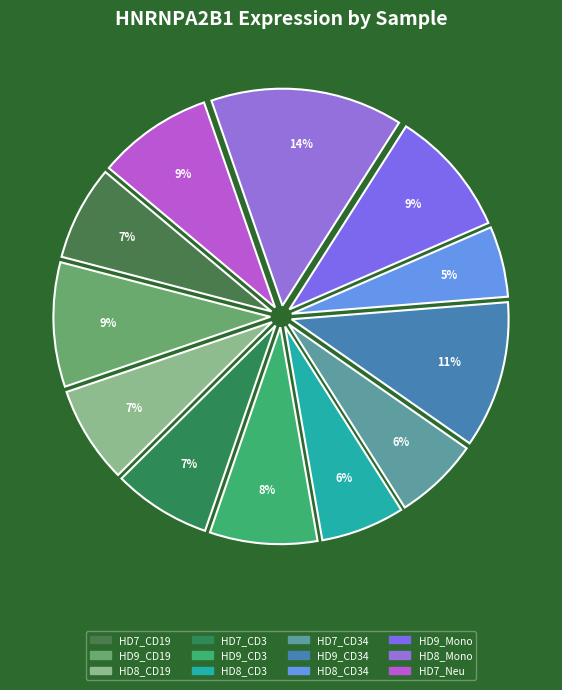

How many segments does this pie chart have?

12